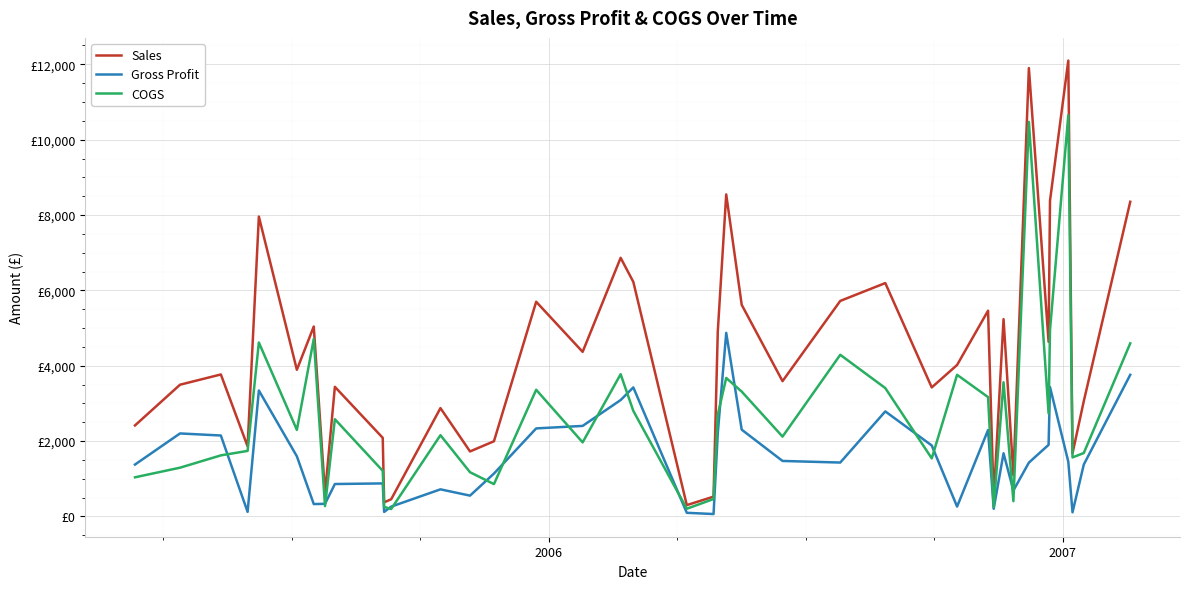

What are all the series names shown in the legend?

Sales, Gross Profit, COGS